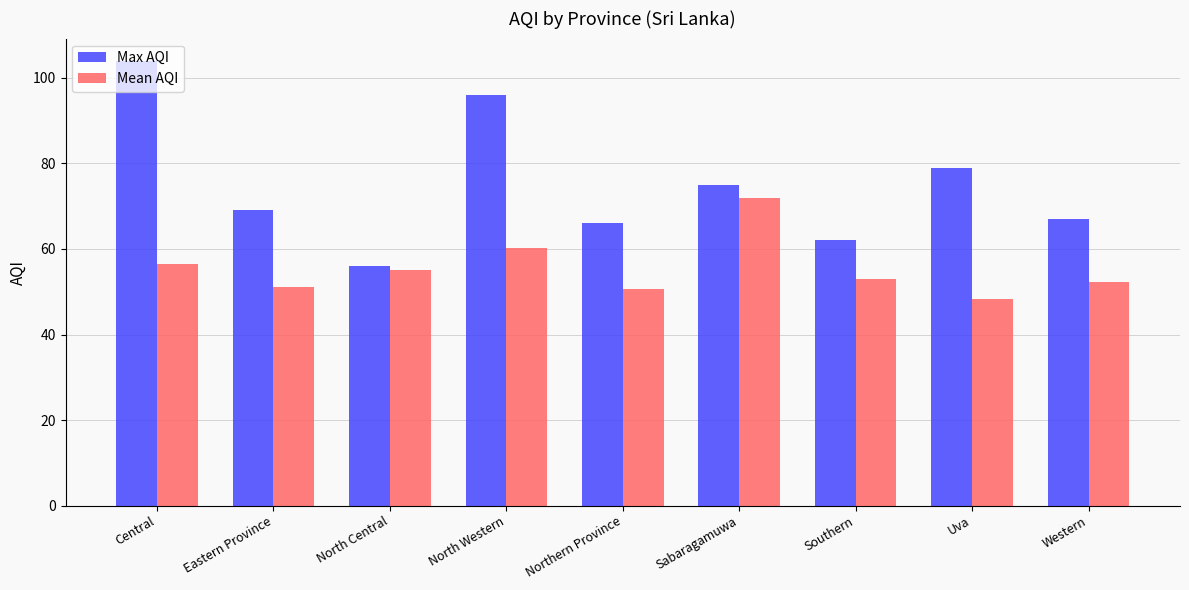

Between North Western and Western, which series saw the biggest shift?

Max AQI